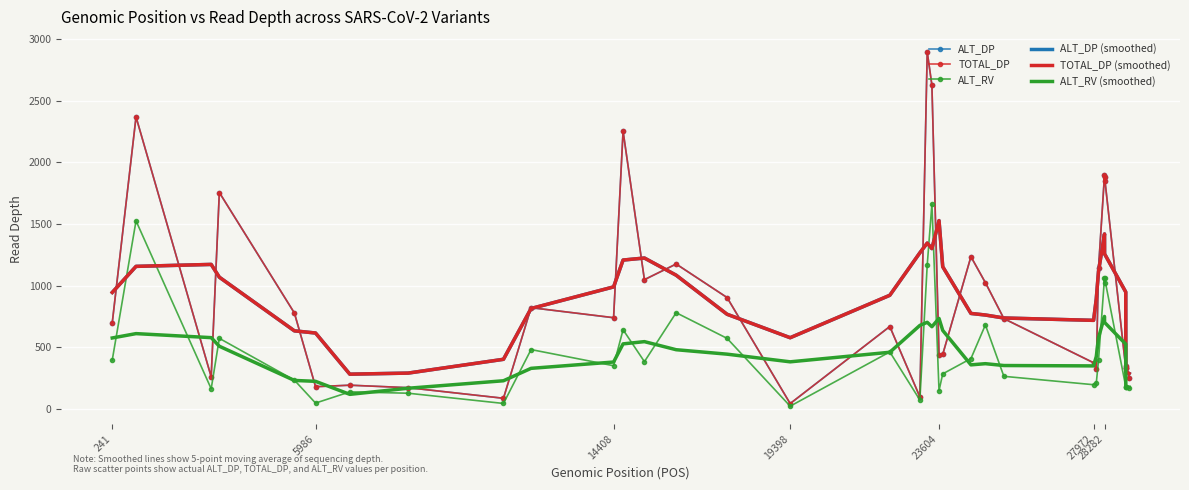

What is the greatest value displayed?

2896.0